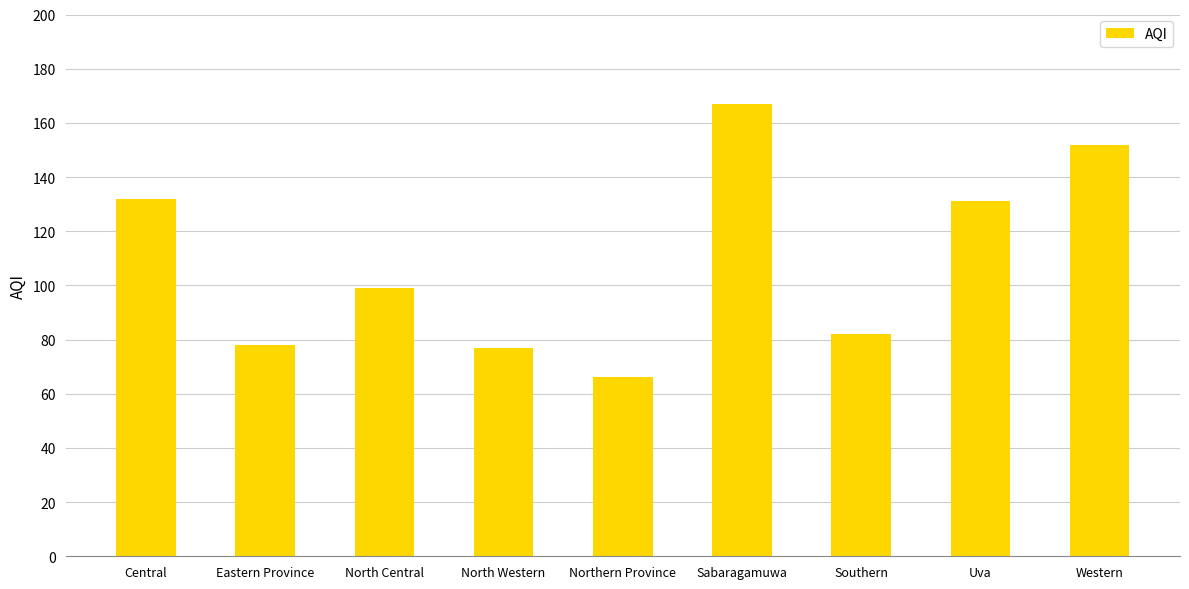

What is the minimum value shown in the chart?

66